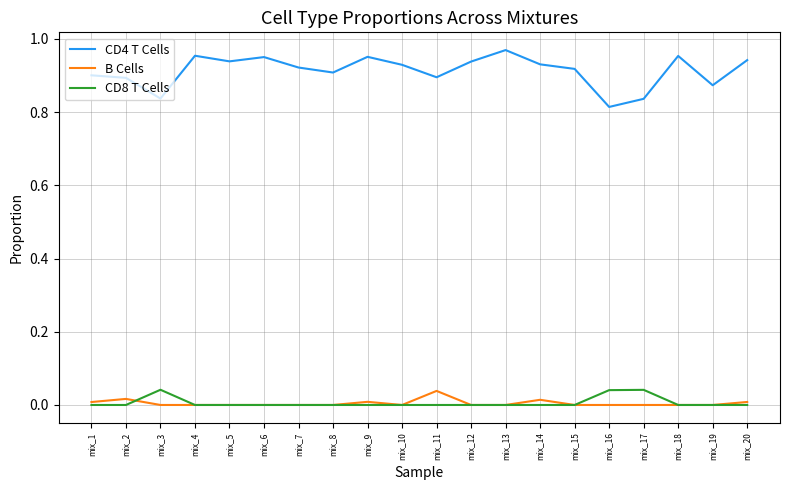

The value of CD8 T Cells at mix_7 is 0.0. True or false?

True